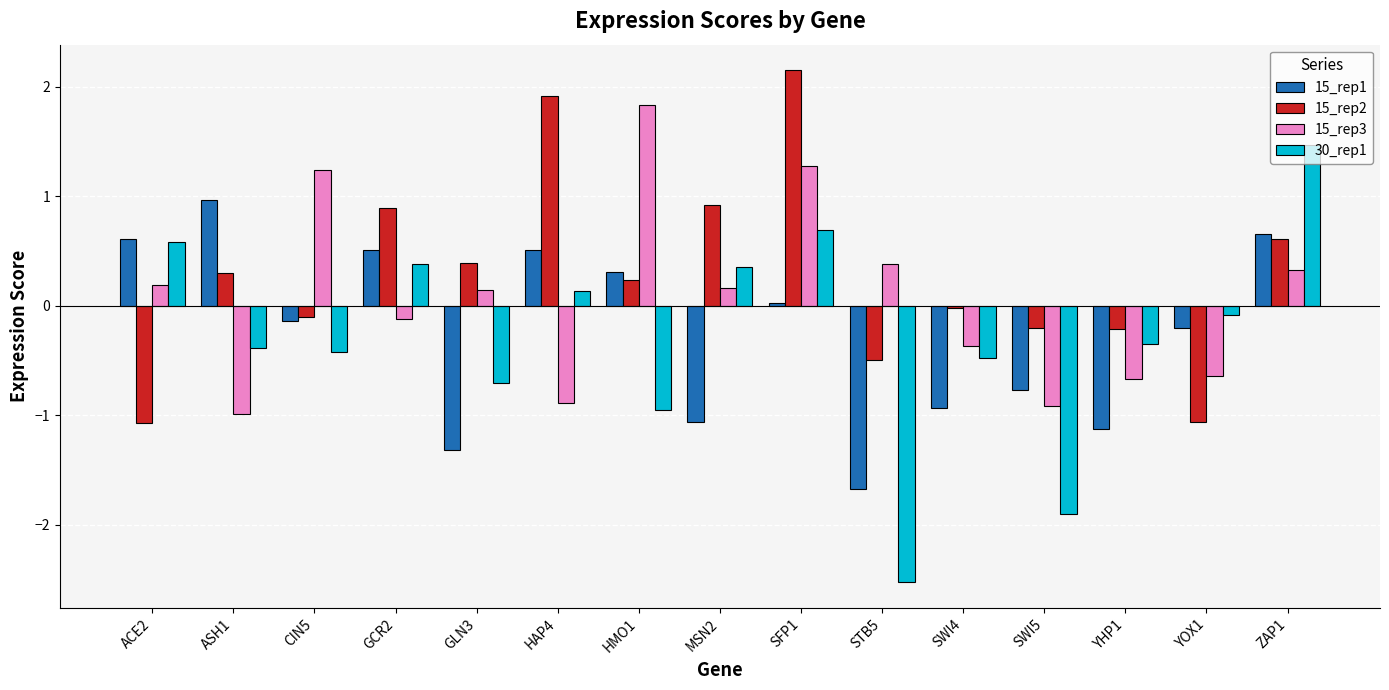

True or false: 30_rep1 has a value of -0.8 at SWI5.

False